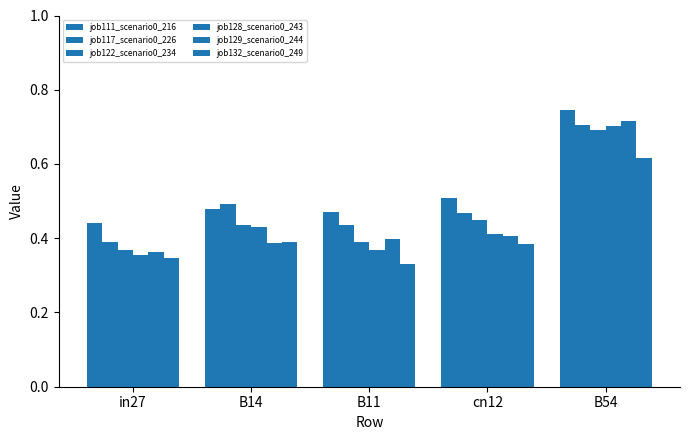

Is the value of job111_scenario0_216 at B14 greater than the value of job129_scenario0_244 at cn12?

Yes